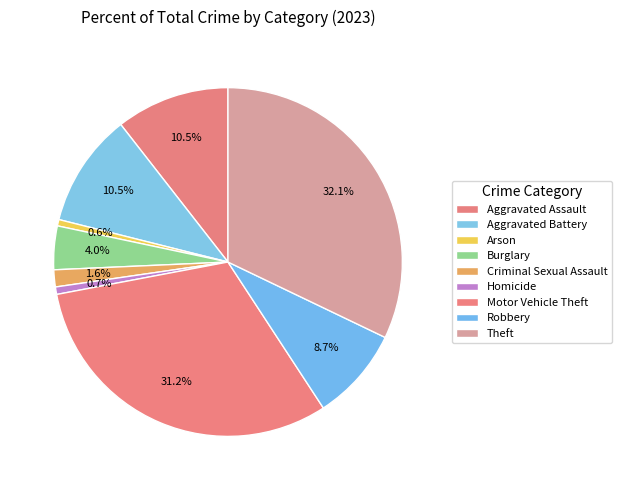

Is there any slice that represents more than half of the pie?

No